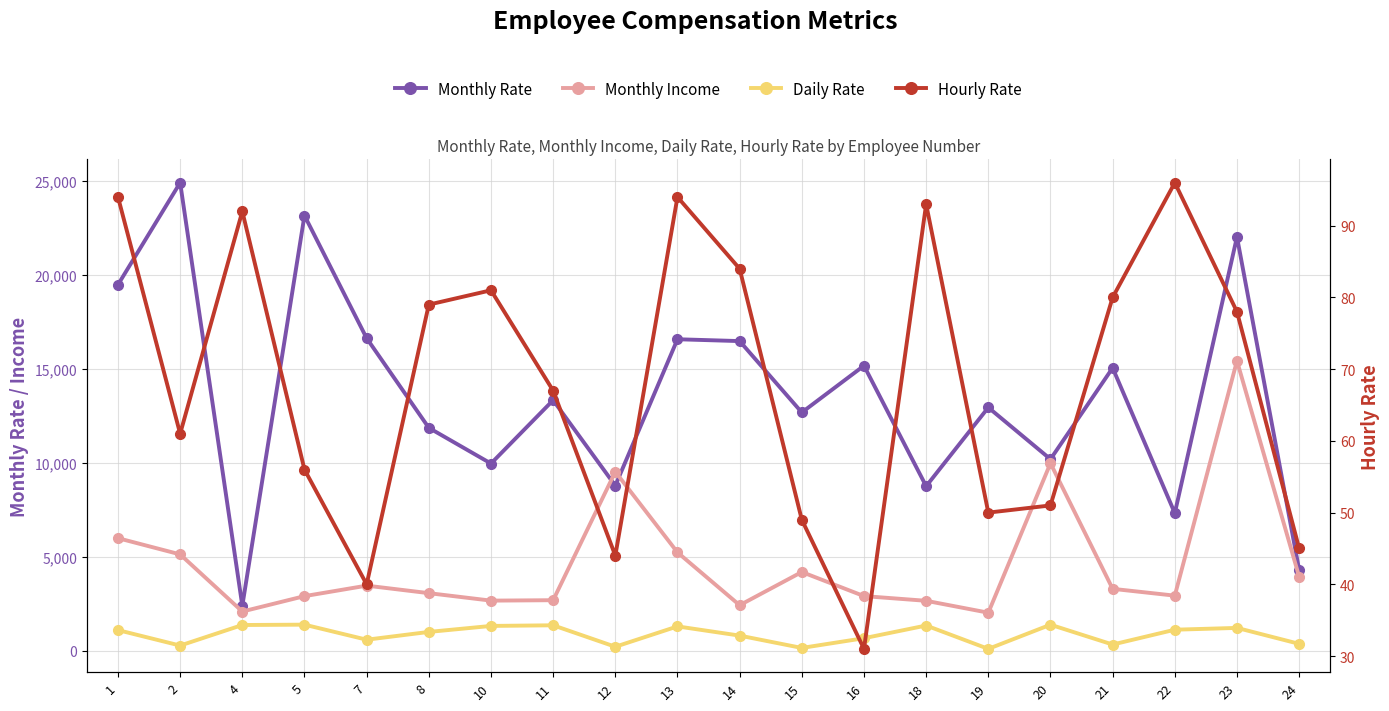

What is the difference between the Daily Rate values at 15 and 10?

1171